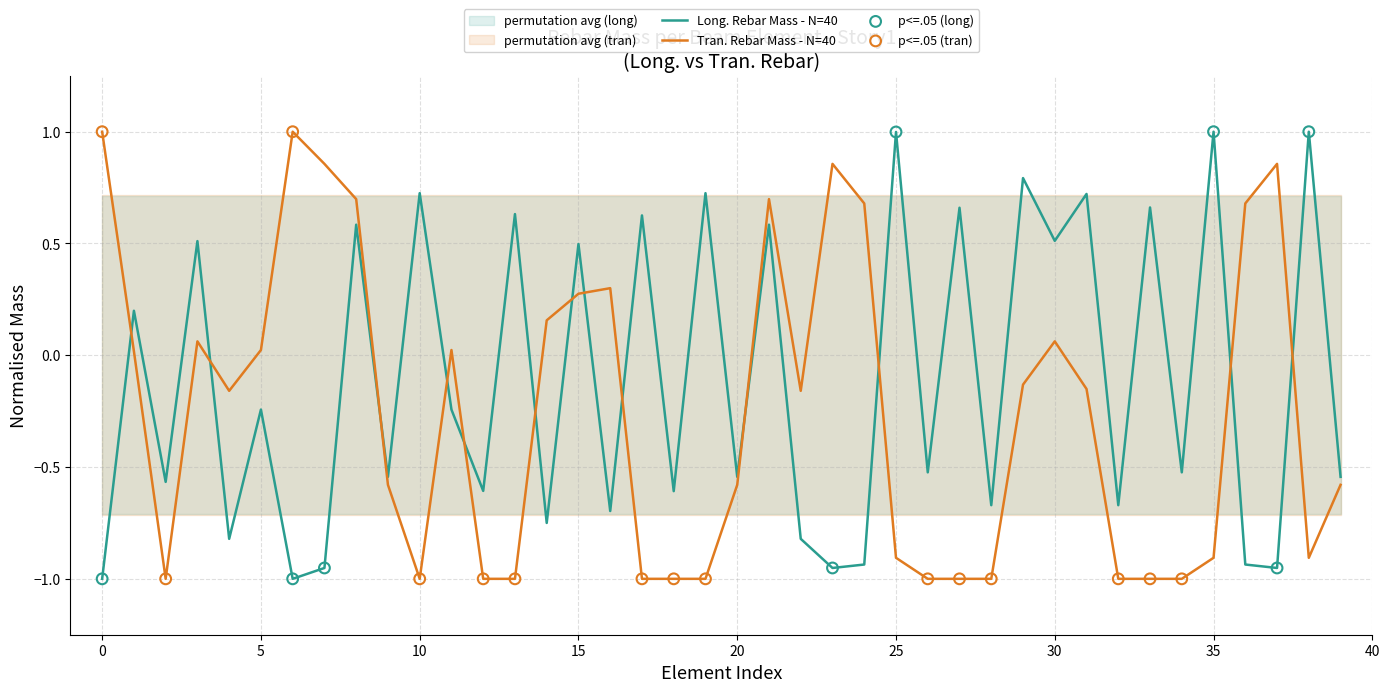

The Long. Rebar Mass - N=40 series shows 1.6 at 35. True or false?

False